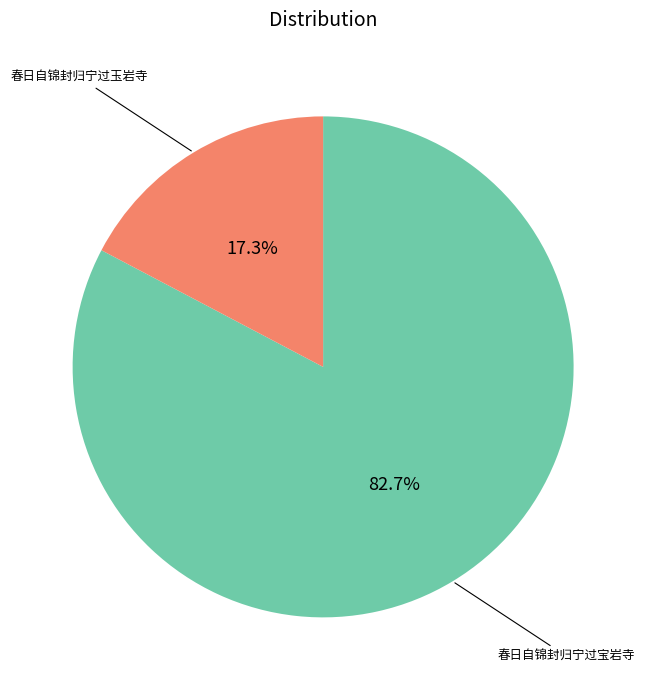

Is there a majority slice in this chart?

Yes